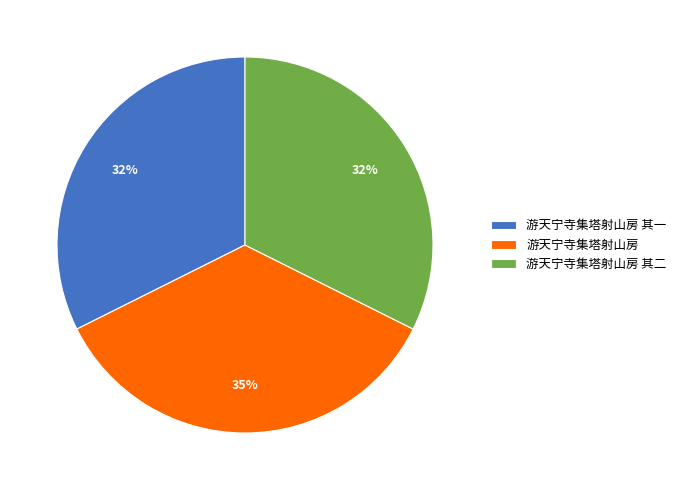

Which slice is the largest?

游天宁寺集塔射山房